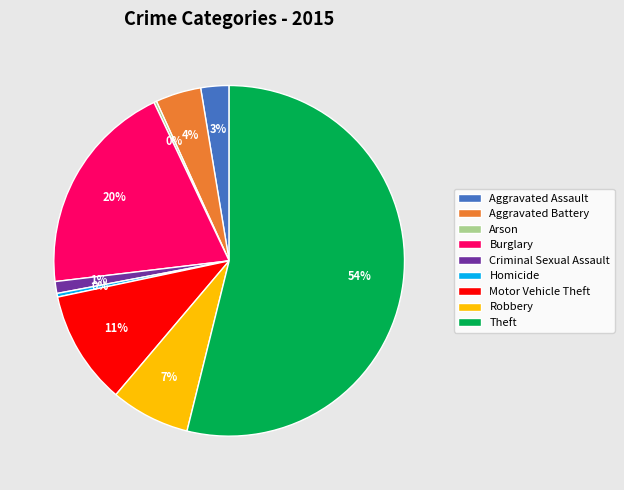

What is the largest slice in the pie chart?

Theft